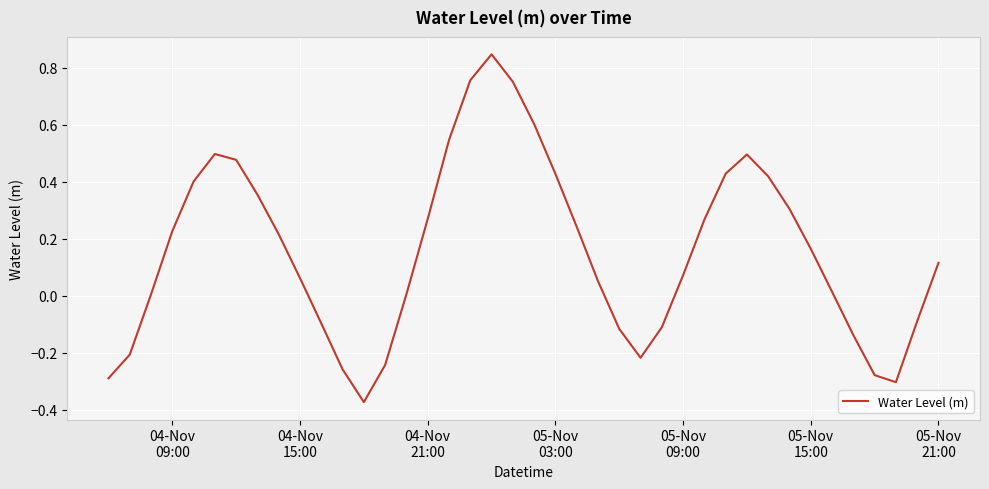

What is the difference between the maximum and minimum values?

1.2